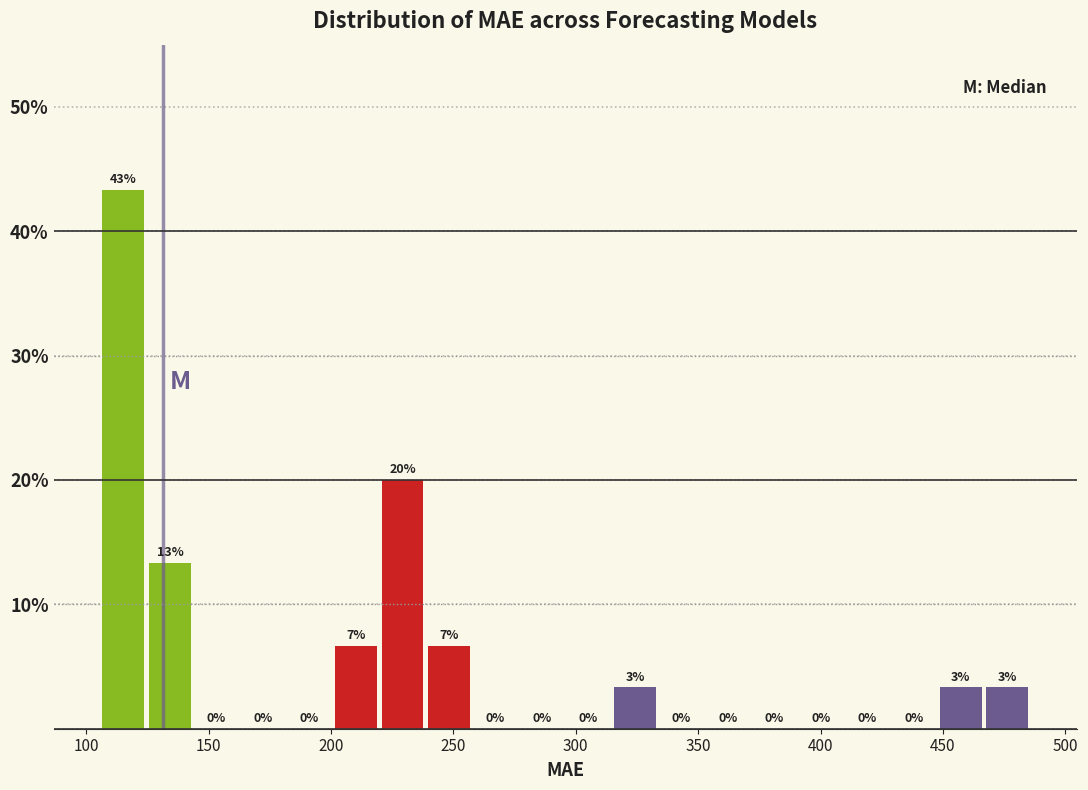

Read against the x-axis, roughly where is the centre of the tallest bar?

115